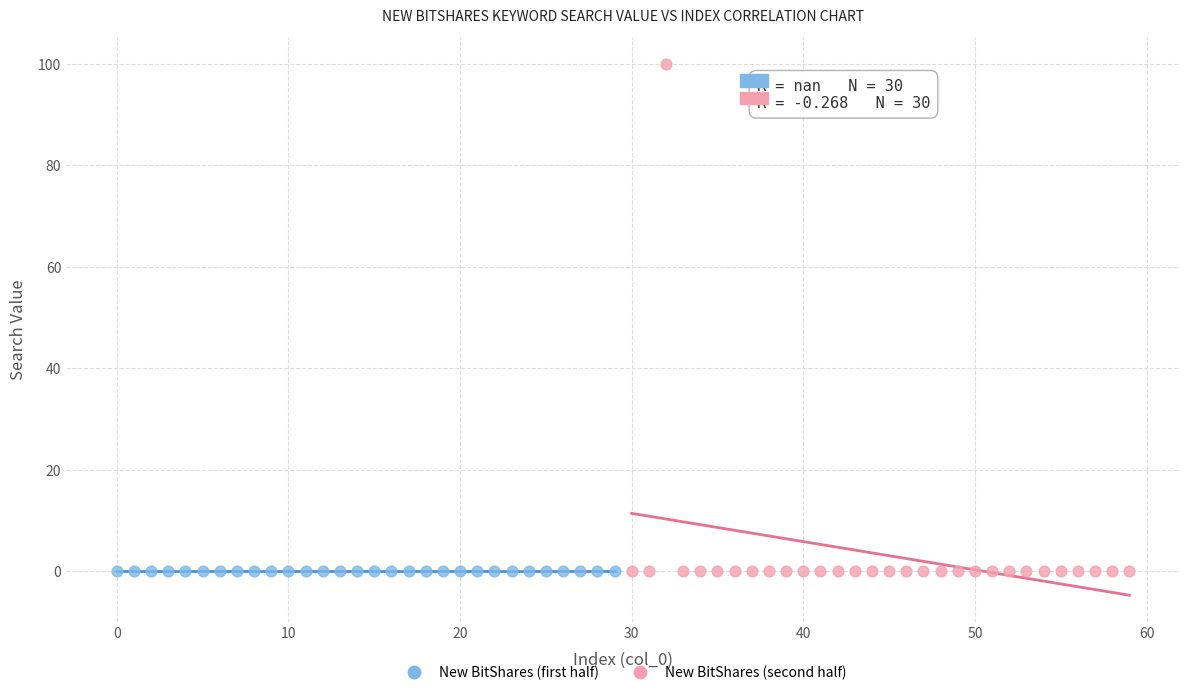

Which series contains the highest Y value?

New BitShares (second half)